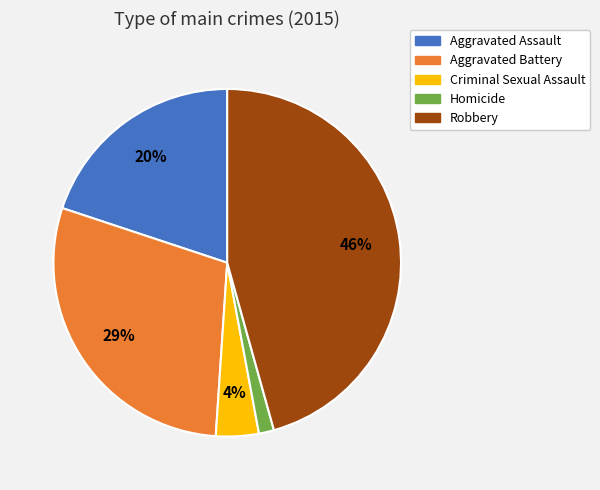

How many slices are in this pie chart?

5